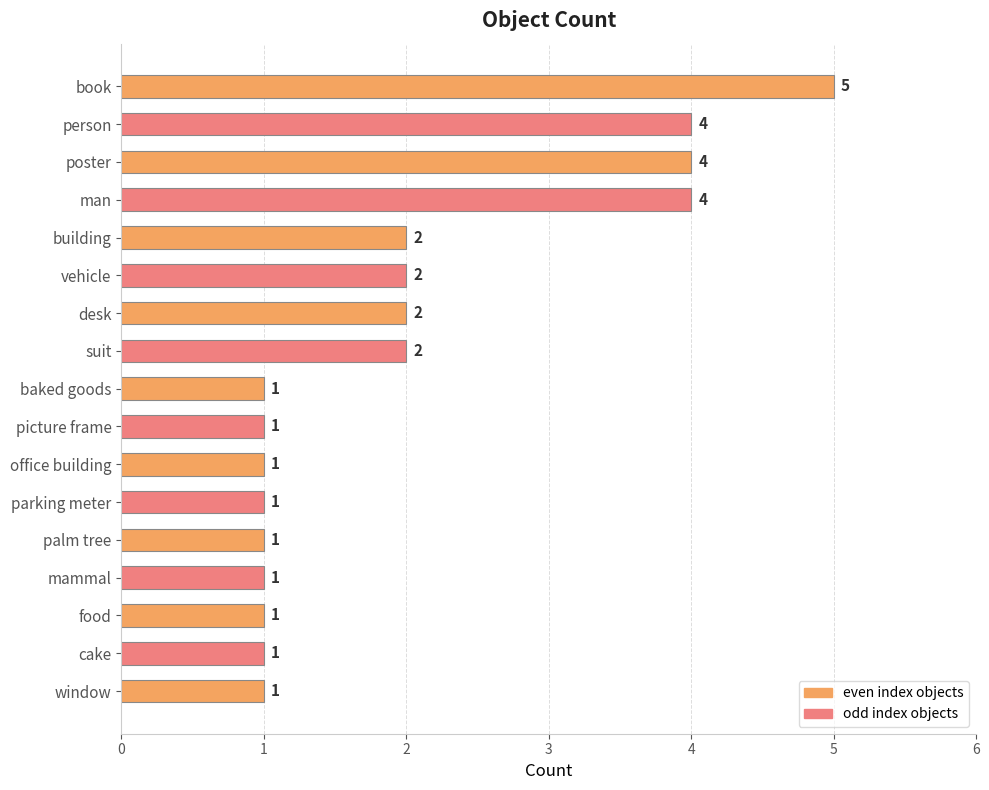

What is the maximum value shown in the chart?

5